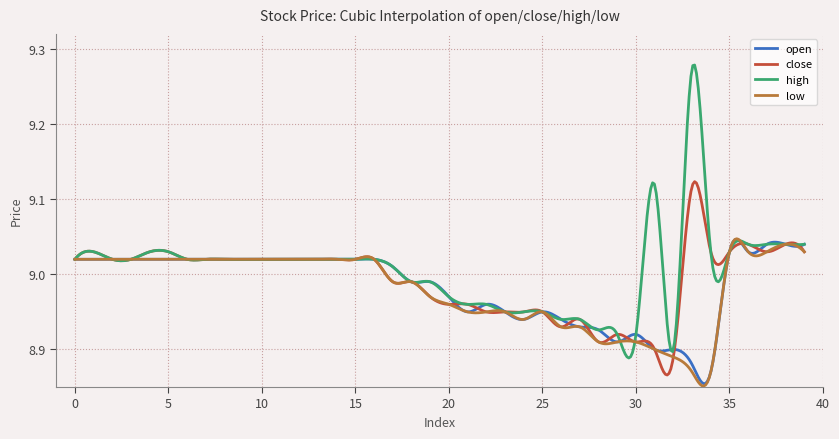

Which series has the widest spread of values?

high